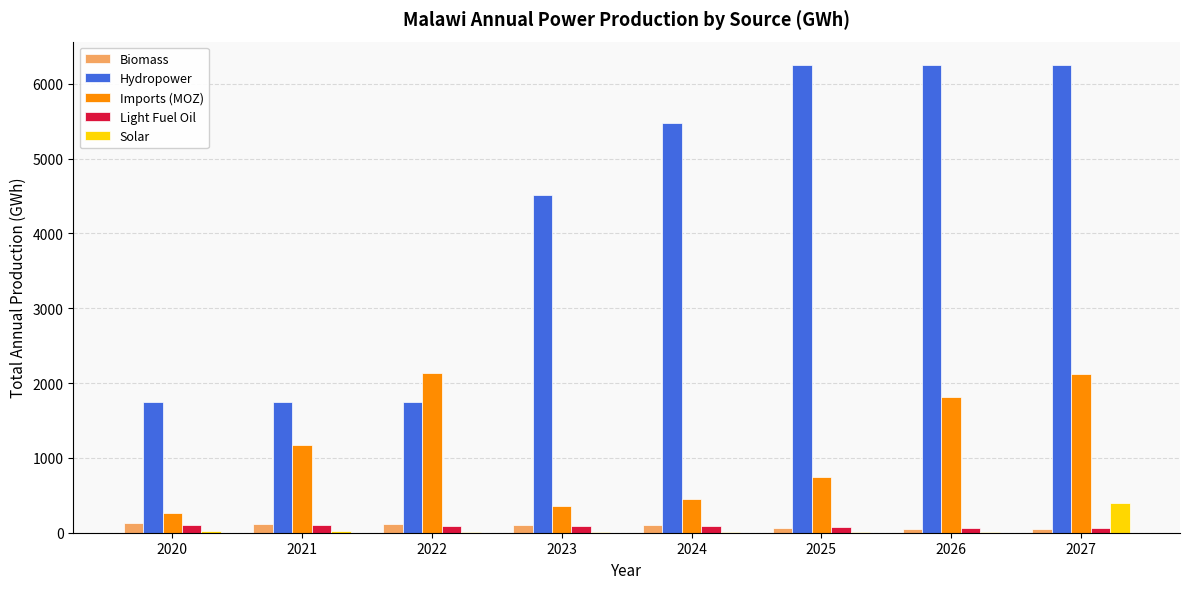

At which label is Imports (MOZ) closest to 1199?

2021